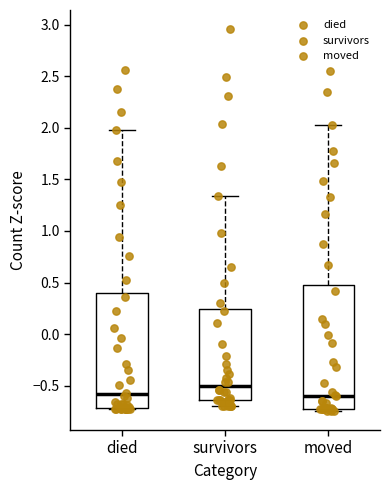

Which box is the tallest, from its lower edge to its upper edge?

moved